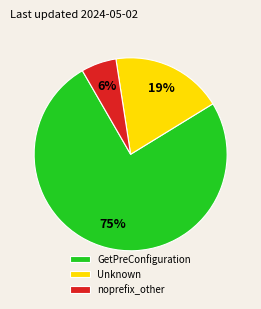

To the nearest percent, what percentage of the pie is Unknown?

19%